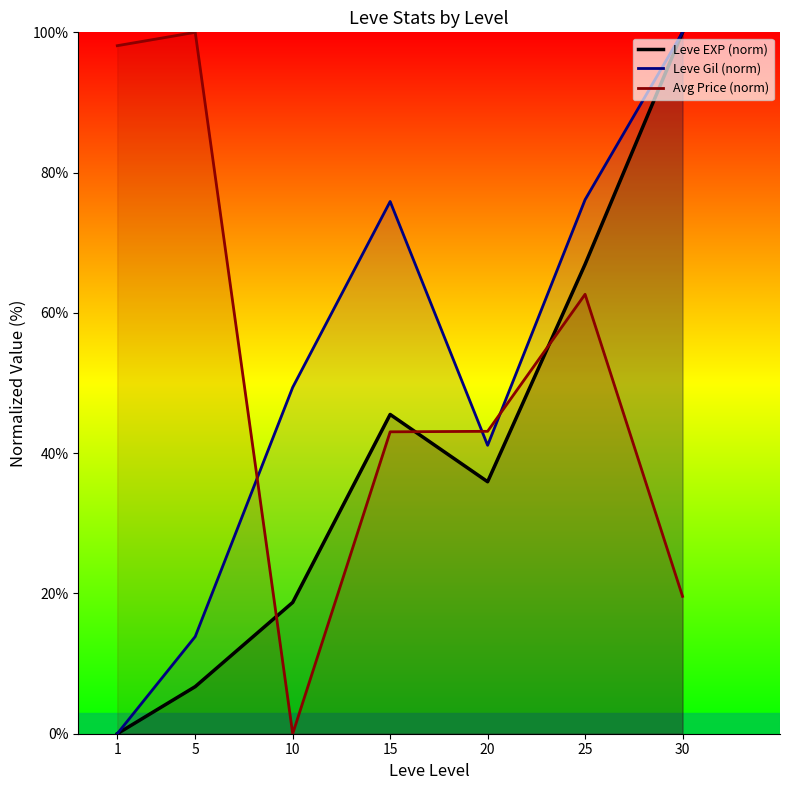

True or false: Leve Gil (norm) and Leve EXP (norm) intersect in this chart.

False